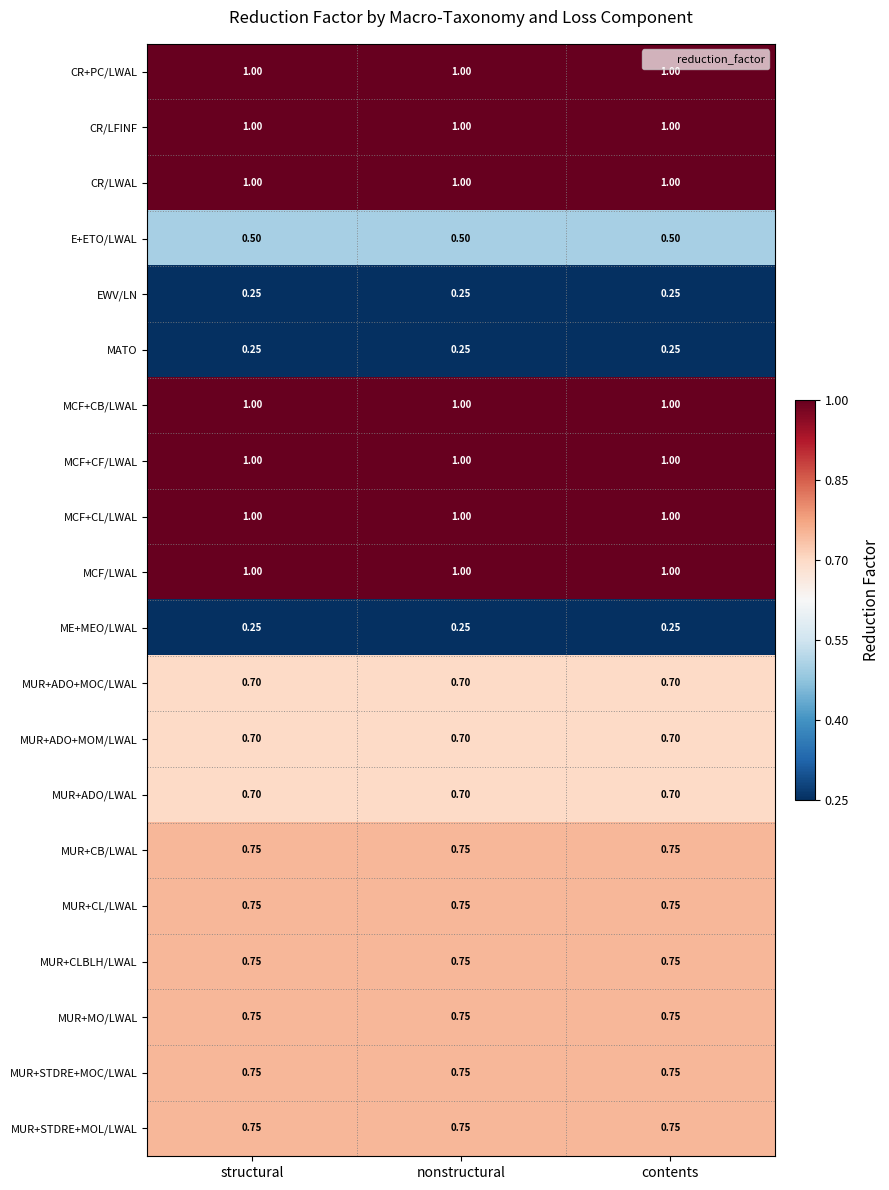

Is the value of MCF+CB/LWAL at nonstructural greater than the value of MUR+ADO+MOC/LWAL at nonstructural?

Yes